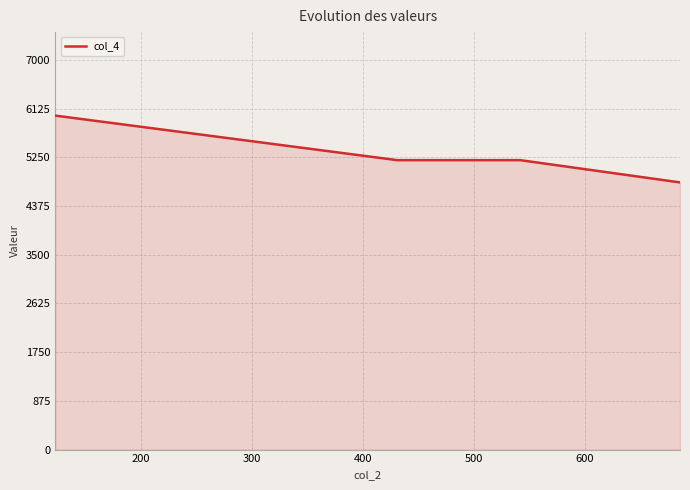

Count the values in the range 5200 to 6000.

3